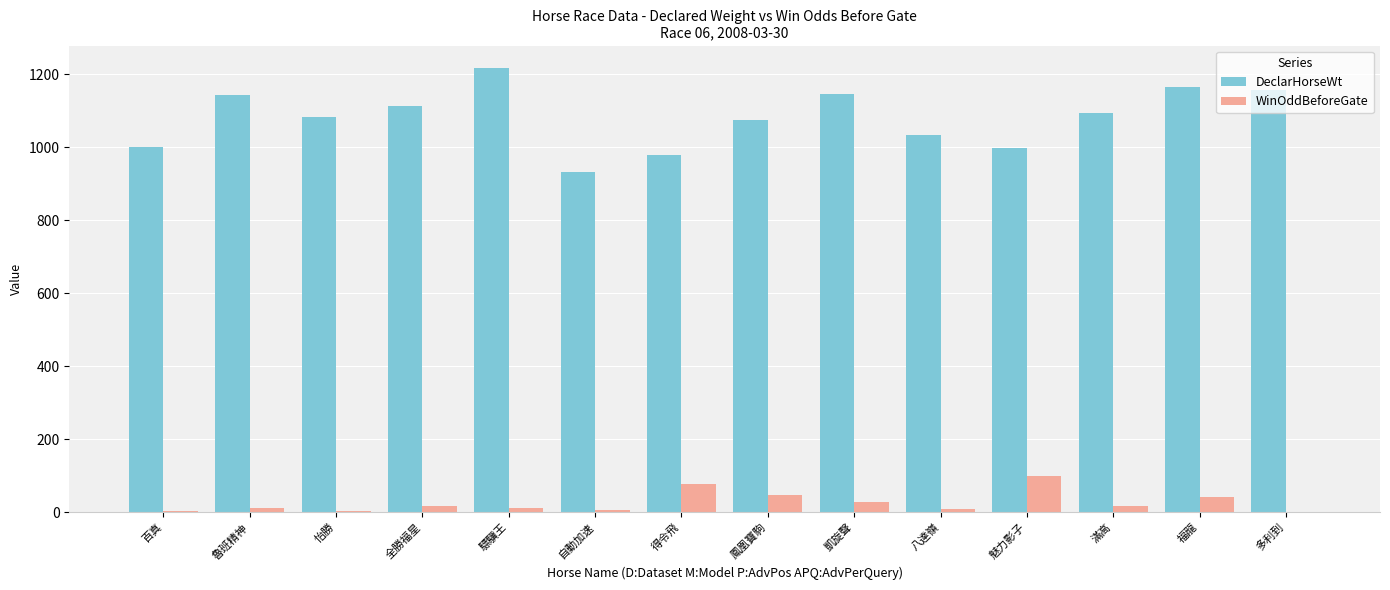

What is the sum of all WinOddBeforeGate values?

376.6